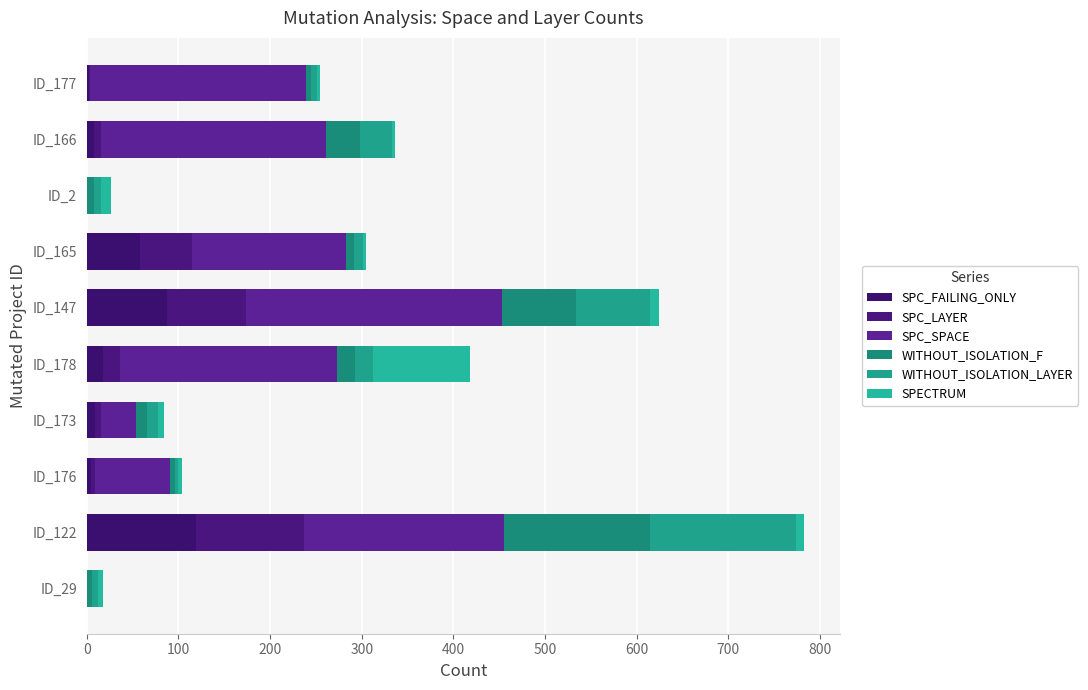

How many distinct data groups are displayed?

6